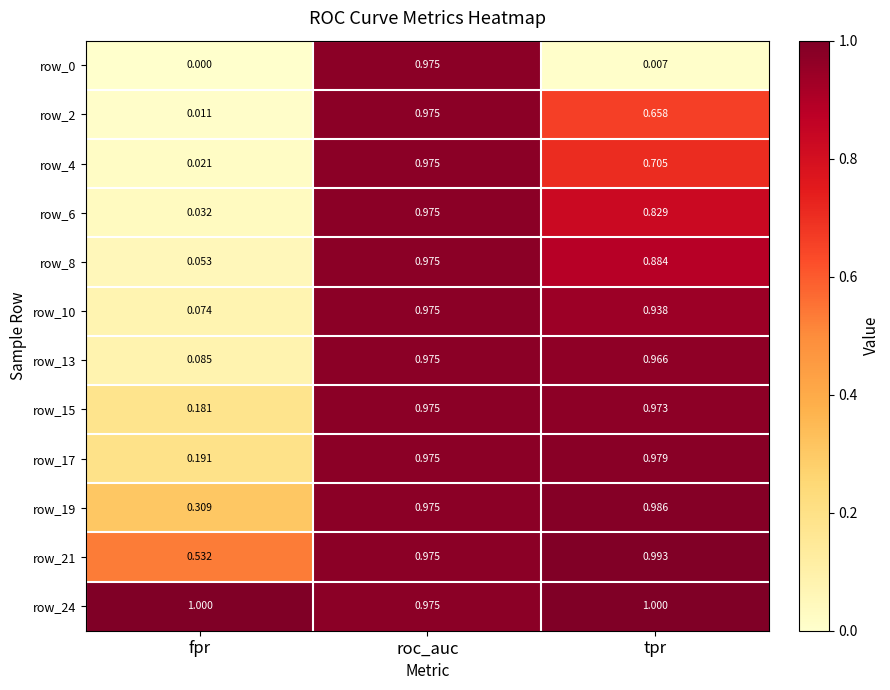

Which label corresponds to the smallest value in the chart?

fpr